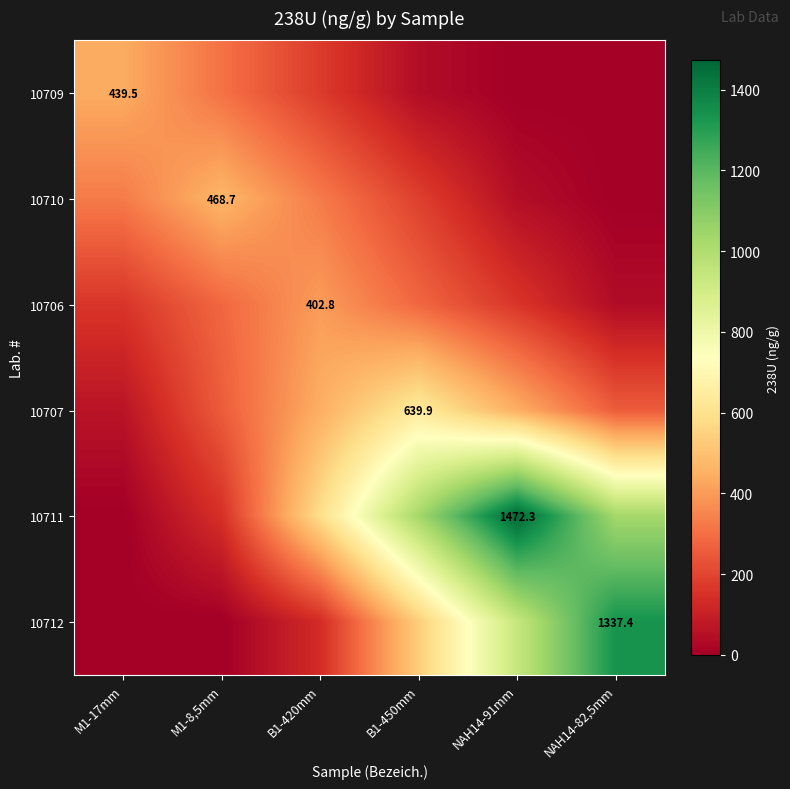

What is the sum of all 10712 values?

2942.3